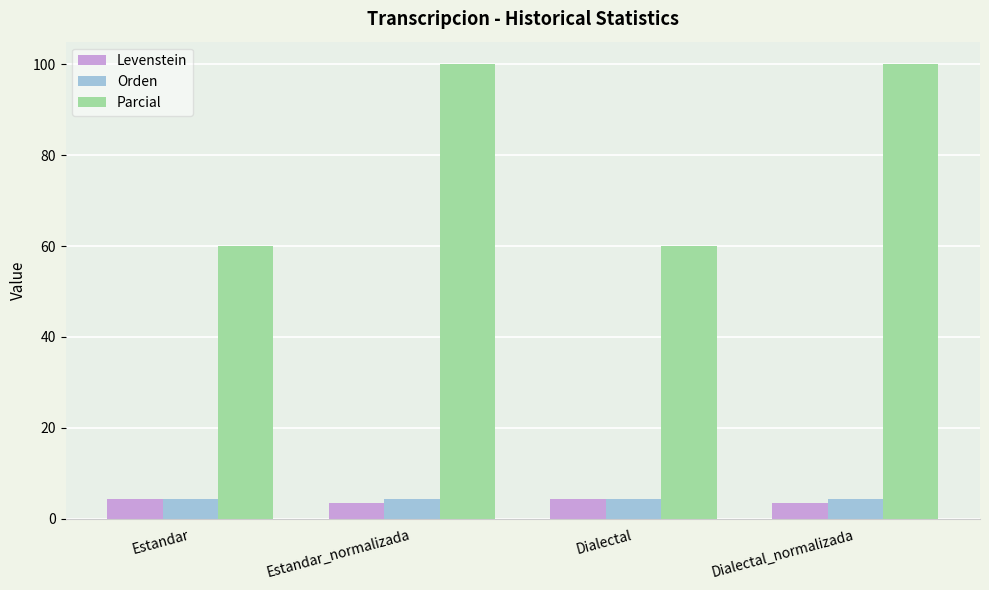

Reading right to left, list all the values displayed in this chart.

Levenstein: 3.3	4.3	3.3	4.3
Orden: 4.3	4.3	4.3	4.3
Parcial: 100.0	60.0	100.0	60.0